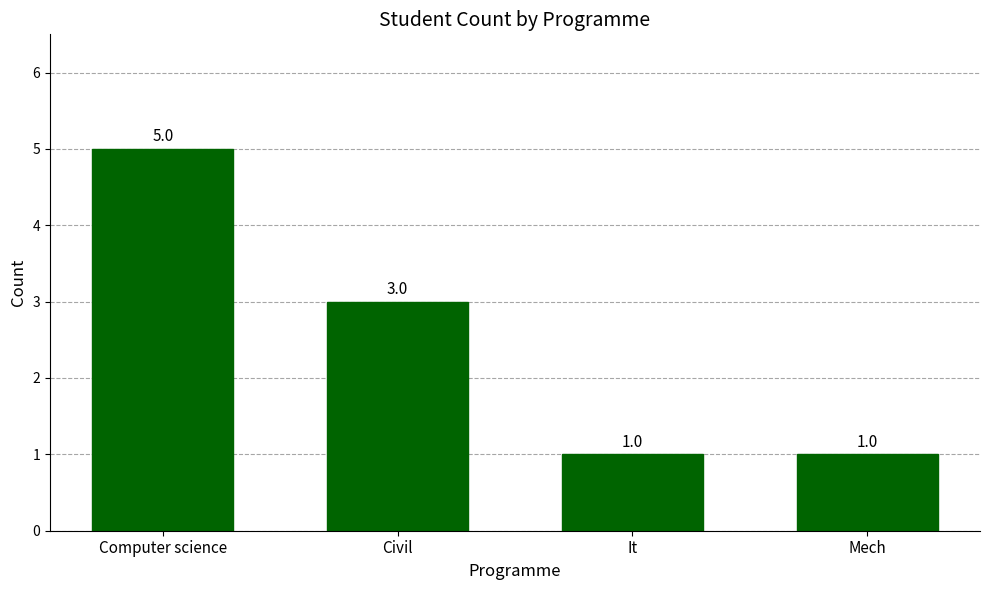

Reading left to right, list all the values displayed in this chart.

Computer science=5	Civil=3	It=1	Mech=1